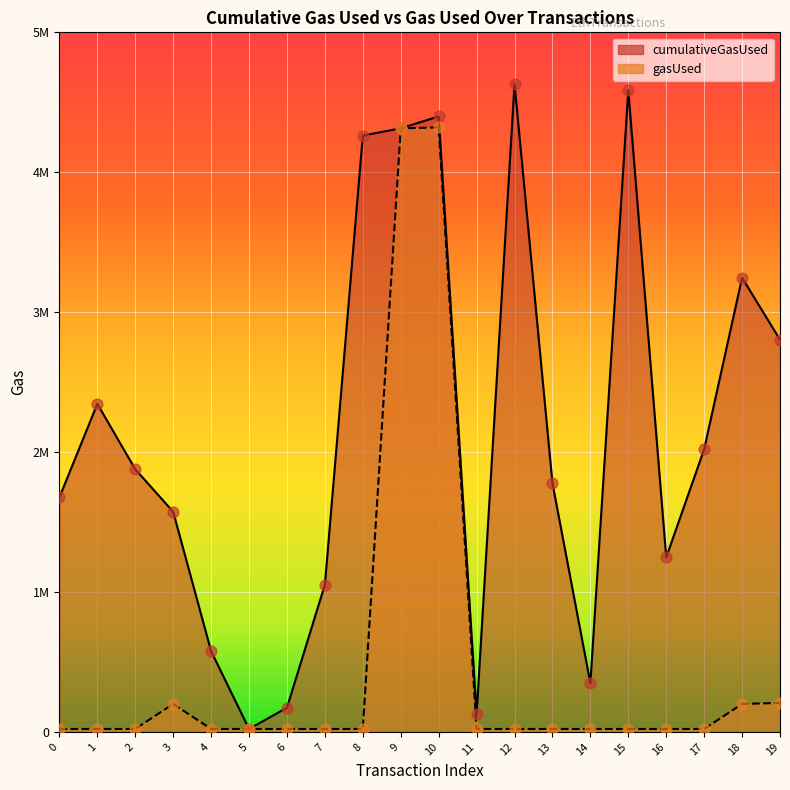

At which category is the sum across all series the highest?

10